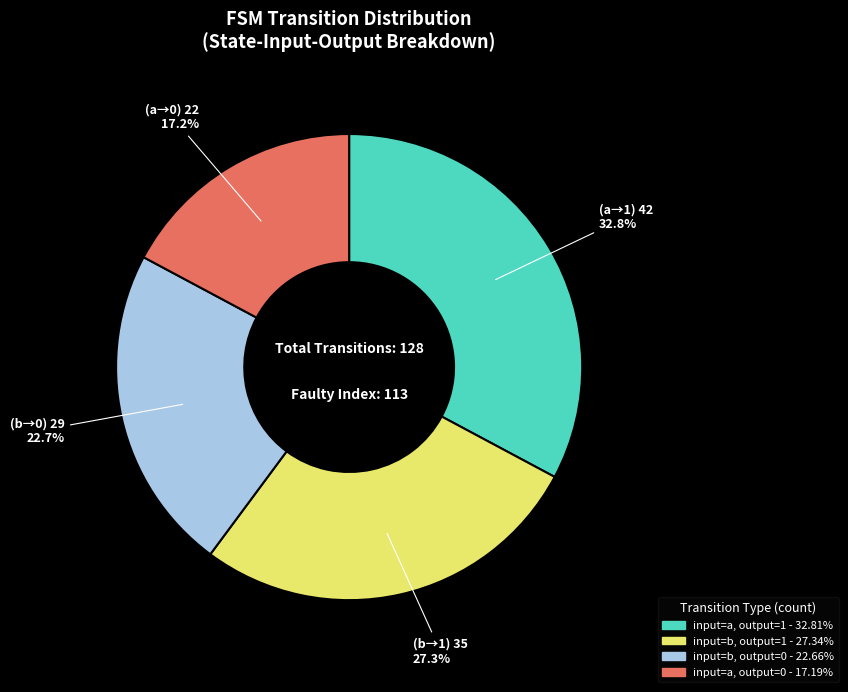

Is there any slice that represents more than half of the pie?

No